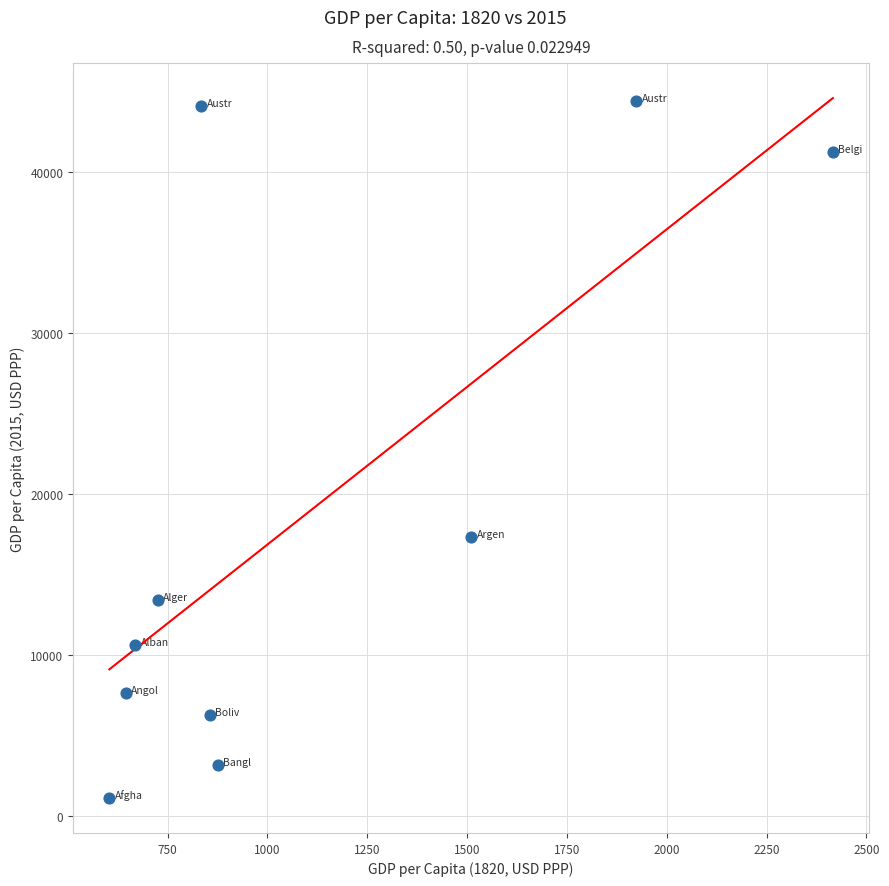

What is the average X value?

1106